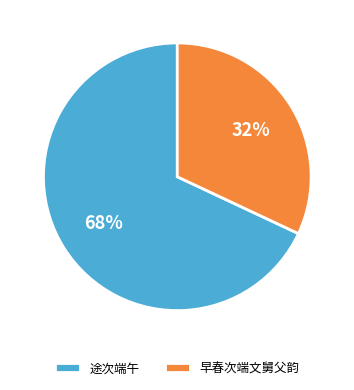

What percentage is the 早春次端文舅父韵 slice, to the nearest percent?

32%